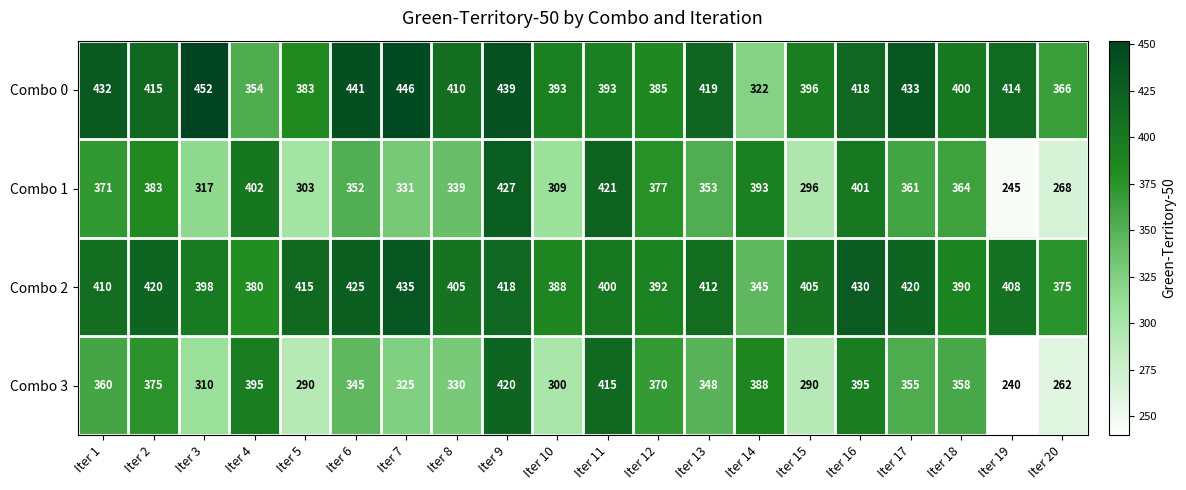

What is the difference between the highest and lowest values at Iter 8?

80